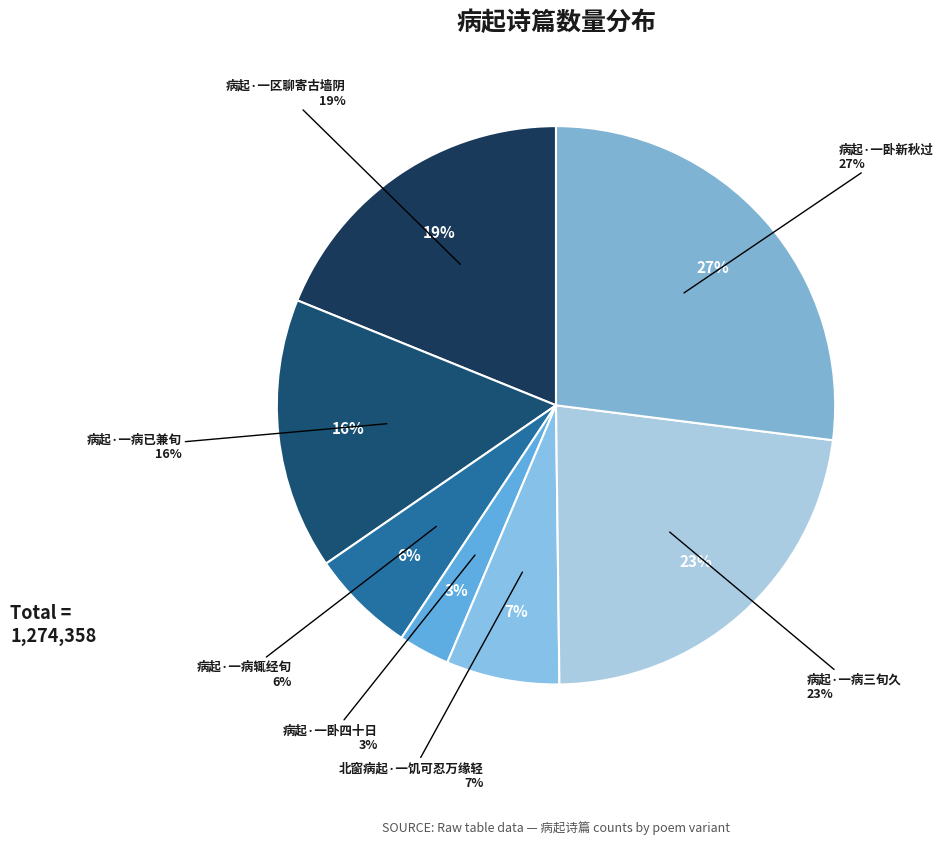

To the nearest percent, what portion does 北窗病起·一饥可忍万缘轻 represent?

7%